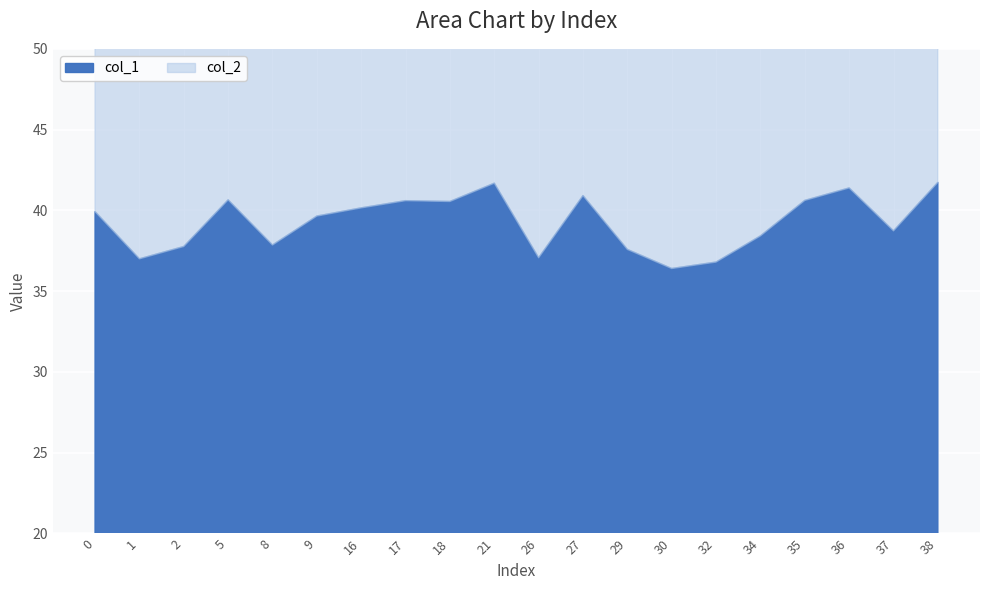

Rank the series by their maximum value, from lowest to highest.

col_1, col_2